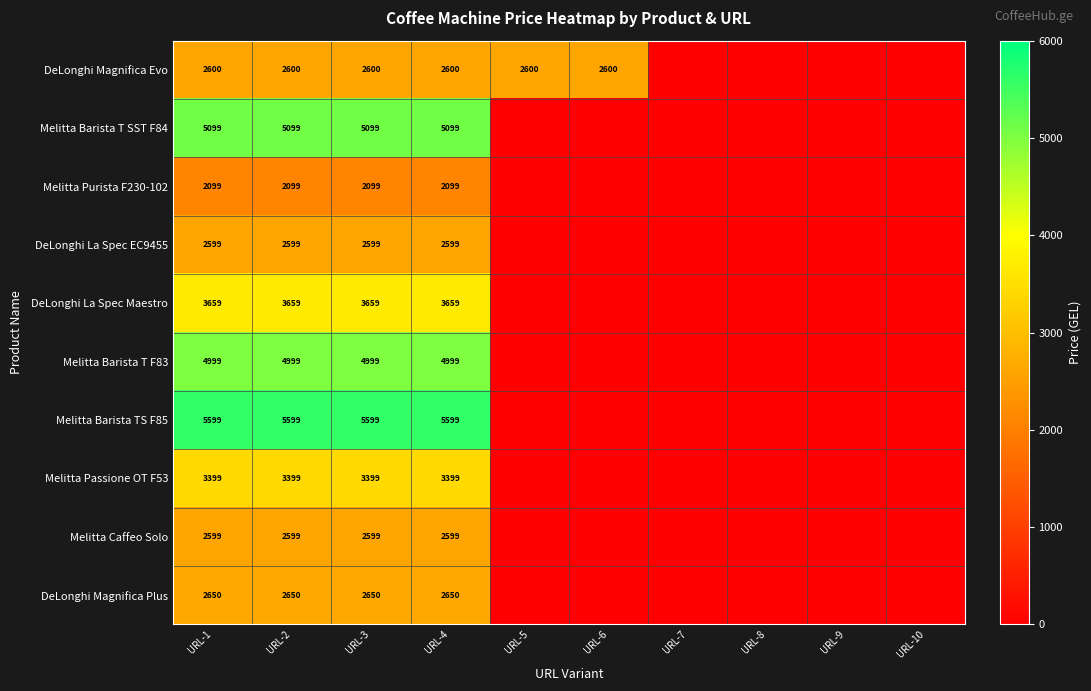

List the labels in order of DeLonghi La Spec Maestro value, largest first.

URL-1, URL-2, URL-3, URL-4, URL-5, URL-6, URL-7, URL-8, URL-9, URL-10